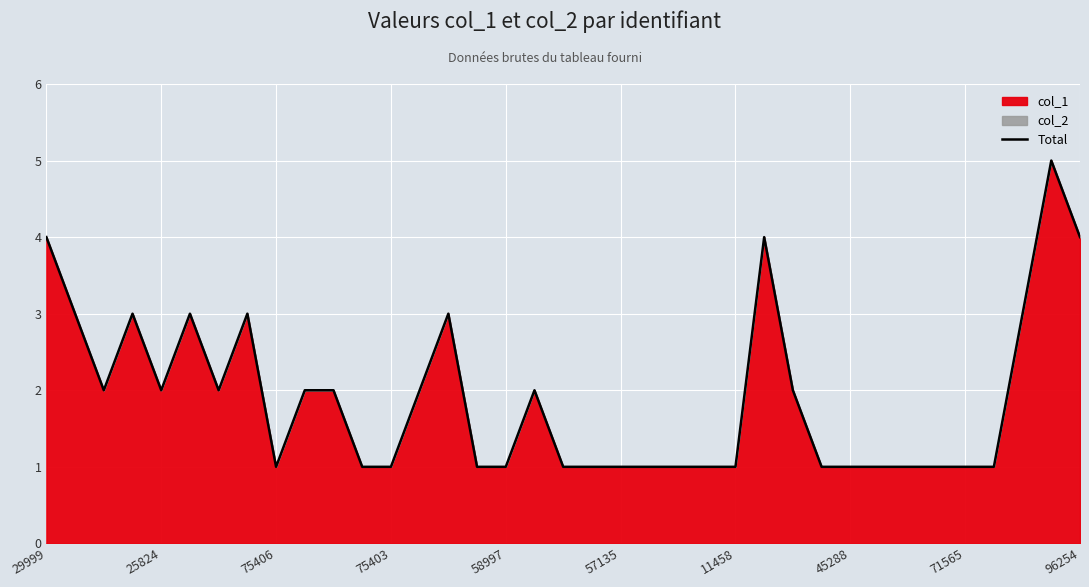

Which has a higher value, 96254 or 45288?

96254